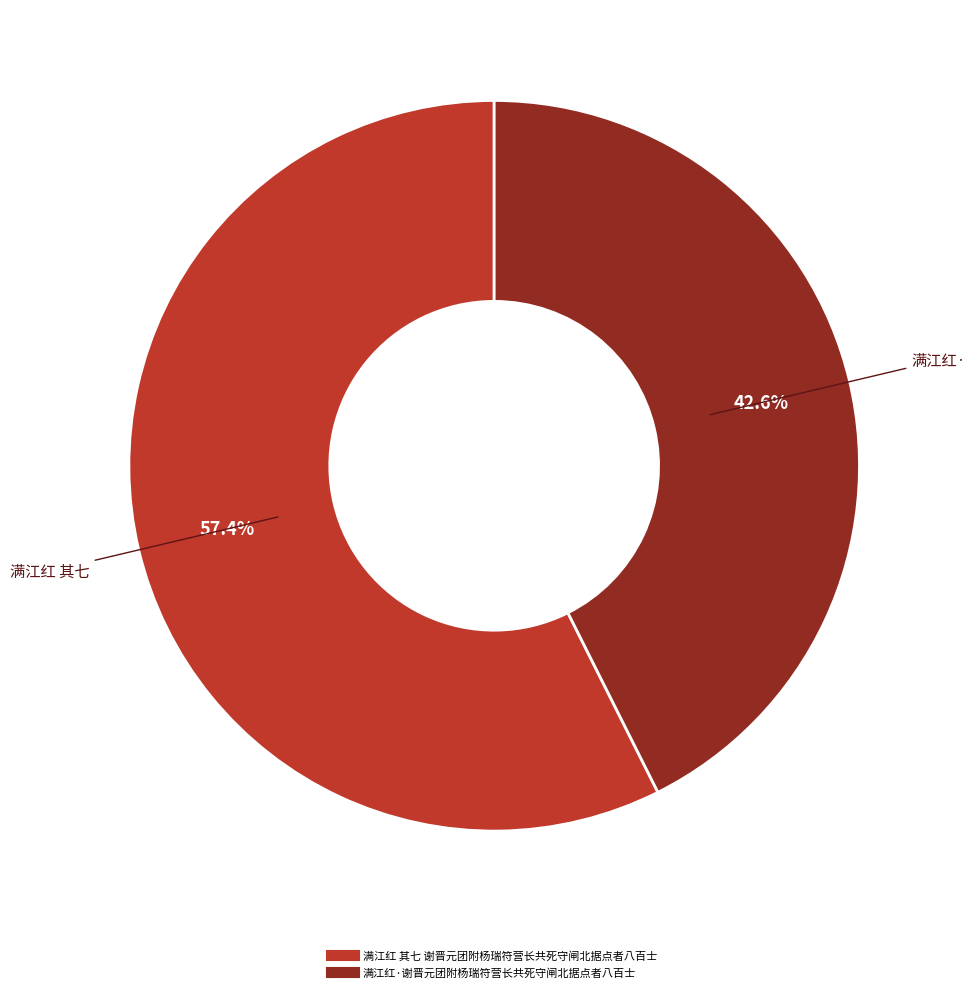

To the nearest percent, what percentage of the pie is 满江红 其七 谢晋元团附杨瑞符营长共死守闸北据点者八百士?

57%